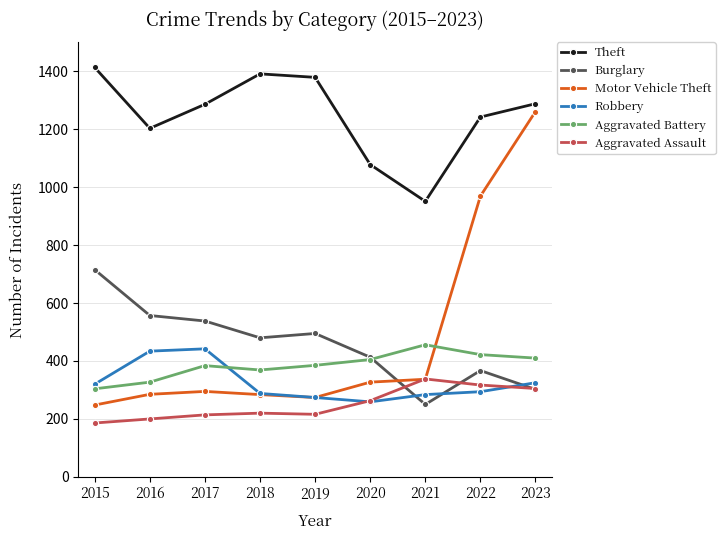

What is the total value across all series at 2021?

2616